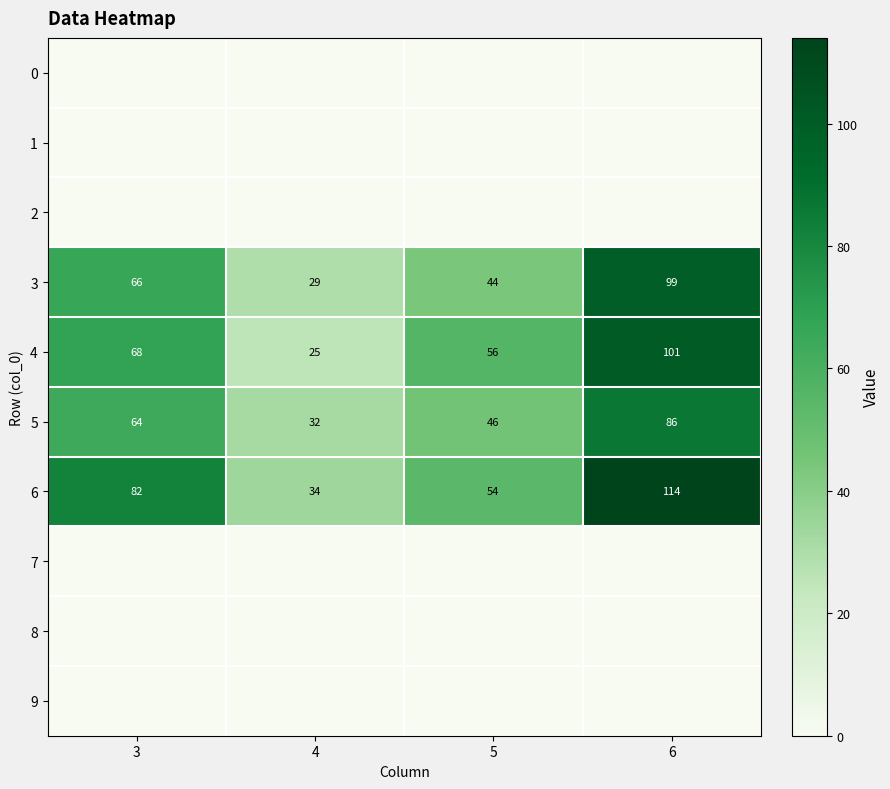

At which label does 4 reach its minimum?

4